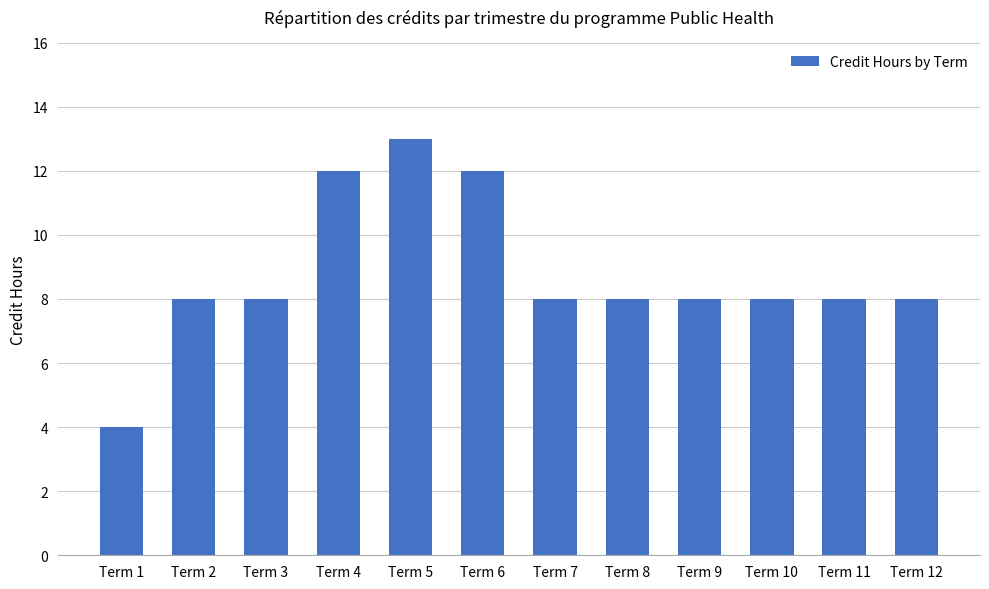

Is it true that the value at Term 3 is 12?

False